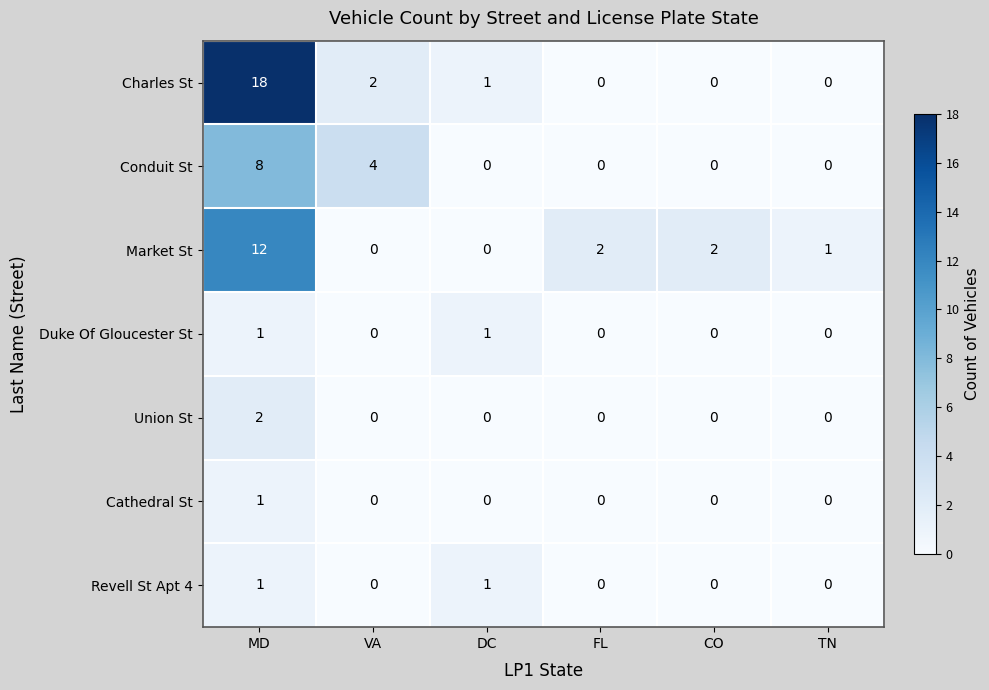

The value of Revell St Apt 4 at DC is 2. True or false?

False